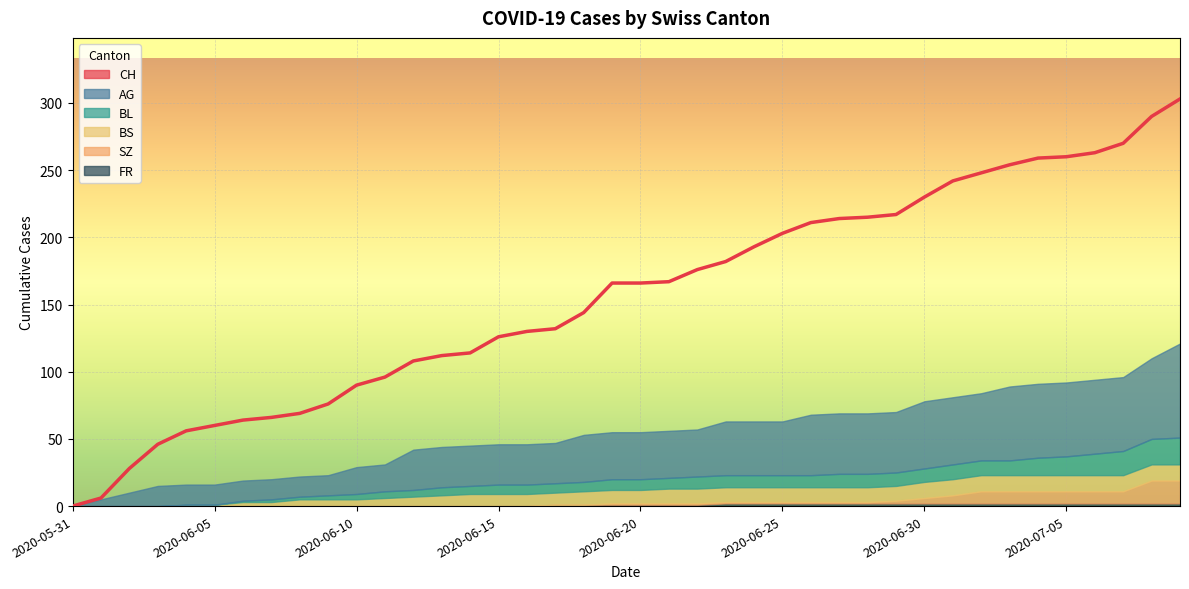

List the series in order of their peak value, highest first.

CH, AG, BL, SZ, BS, FR